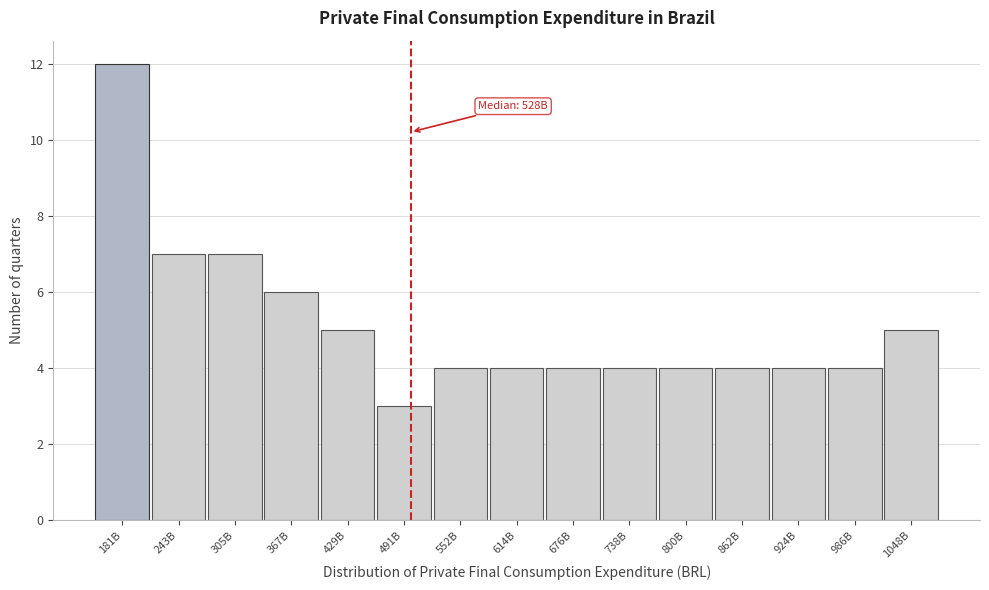

Reading left to right, what are all the values shown in this chart?

12	7	7	6	5	3	4	4	4	4	4	4	4	4	5